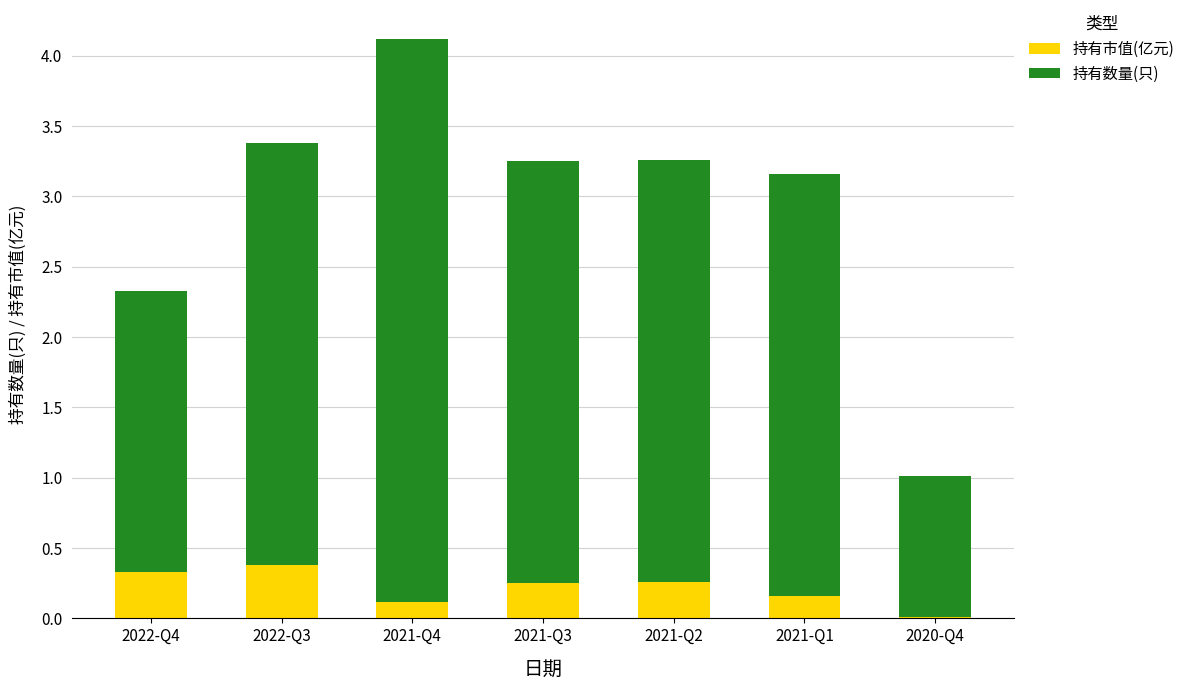

At which category is the sum across all series the highest?

2021-Q4